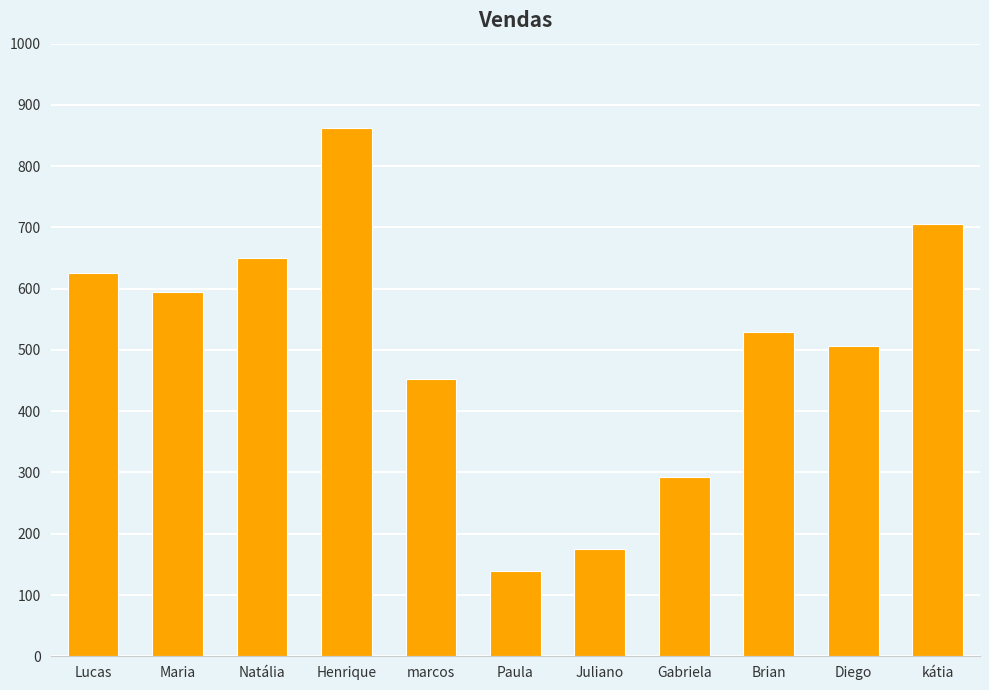

Read the value at Gabriela, to the nearest 50.

300